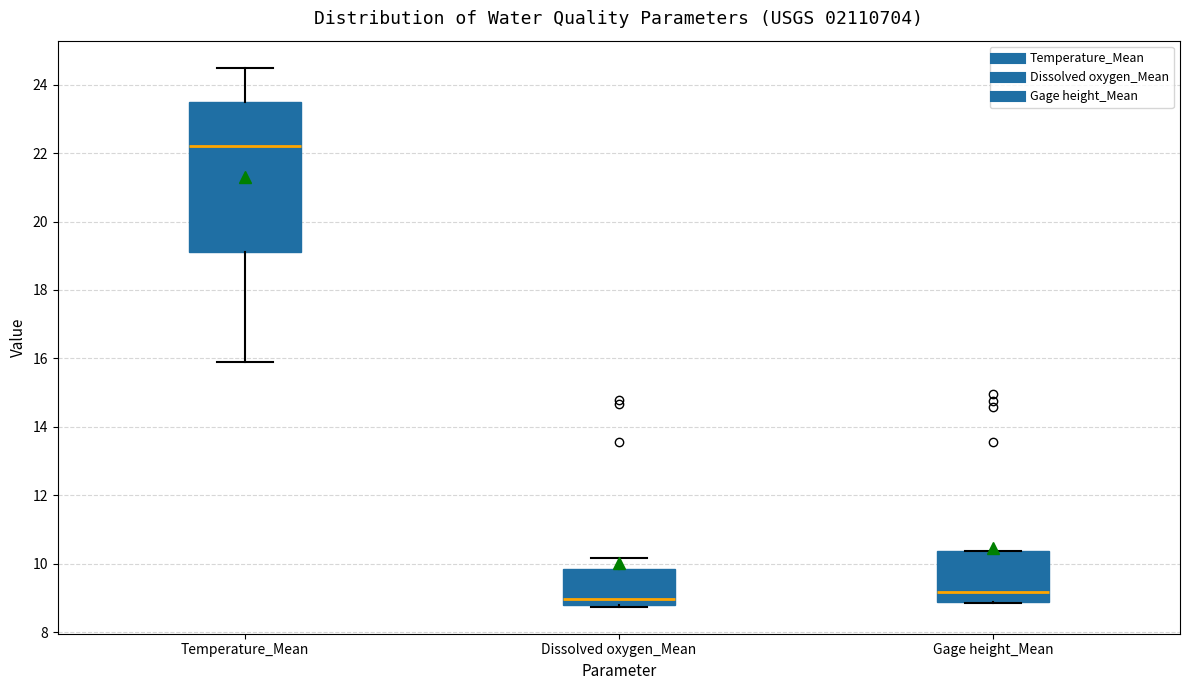

Reading left to right, transcribe this box plot: for each box, give where its median line is, the range the box spans, and where its two whiskers end, as read against the y-axis. The values are not printed on the chart, so give them approximately, as read against the axis.

Temperature_Mean: median 22.2, box 19.2 to 23.6, whiskers 16.0 to 24.6
Dissolved oxygen_Mean: median 9.0, box 8.8 to 9.8, whiskers 8.8 to 10.2
Gage height_Mean: median 9.2, box 8.8 to 10.4, whiskers 8.8 to 10.4